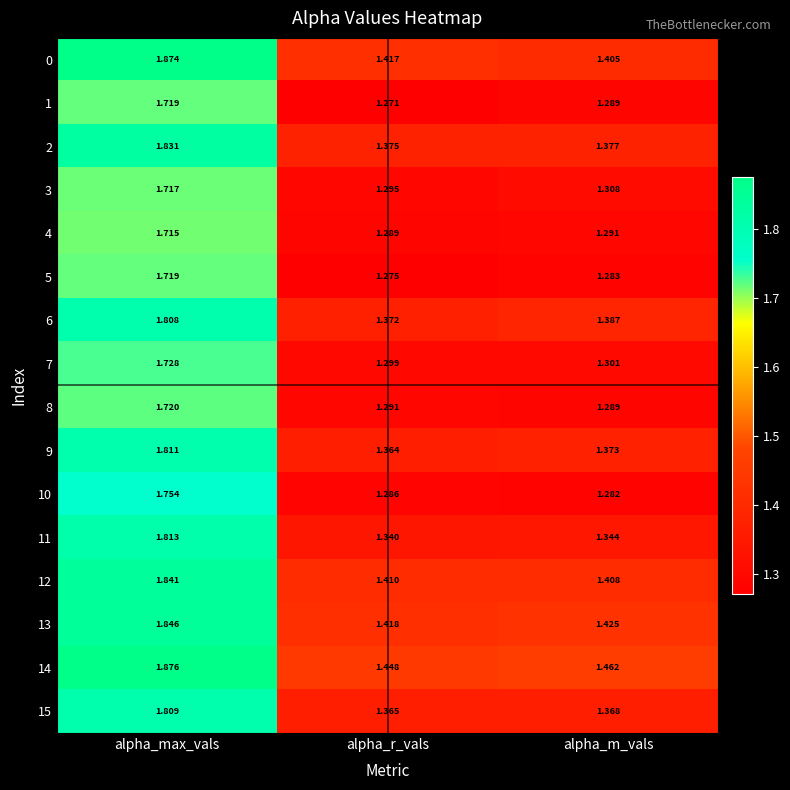

At which category is the sum across all series the highest?

alpha_max_vals